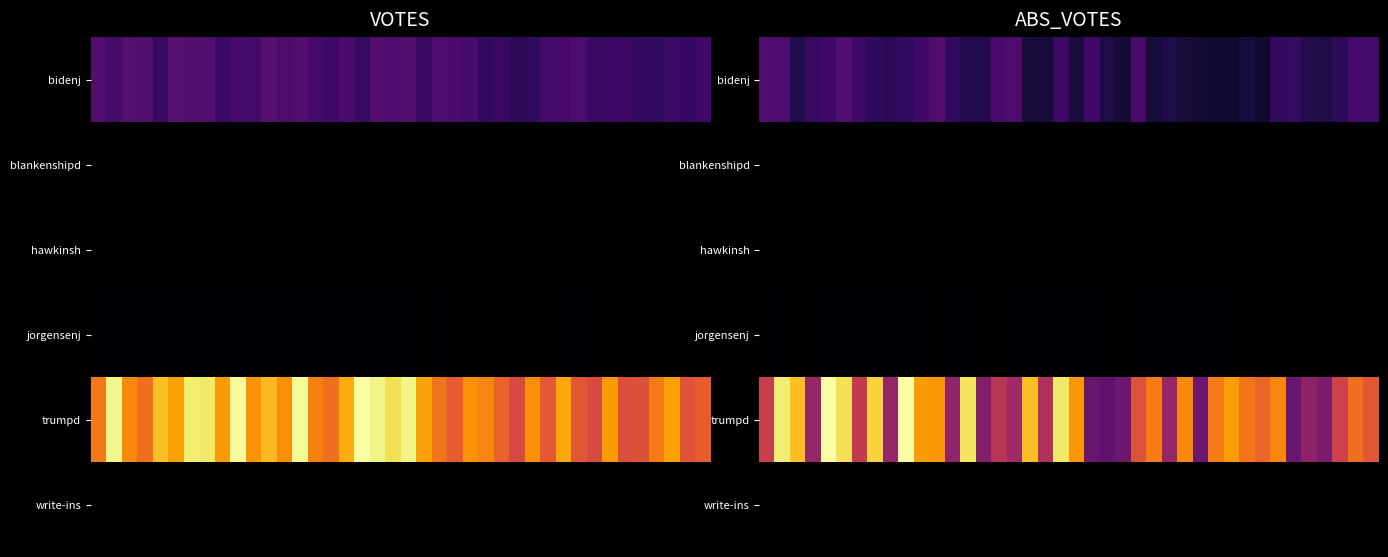

List the series in order of their peak value, lowest first.

hawkinsh, blankenshipd, write-ins, jorgensenj, bidenj, trumpd